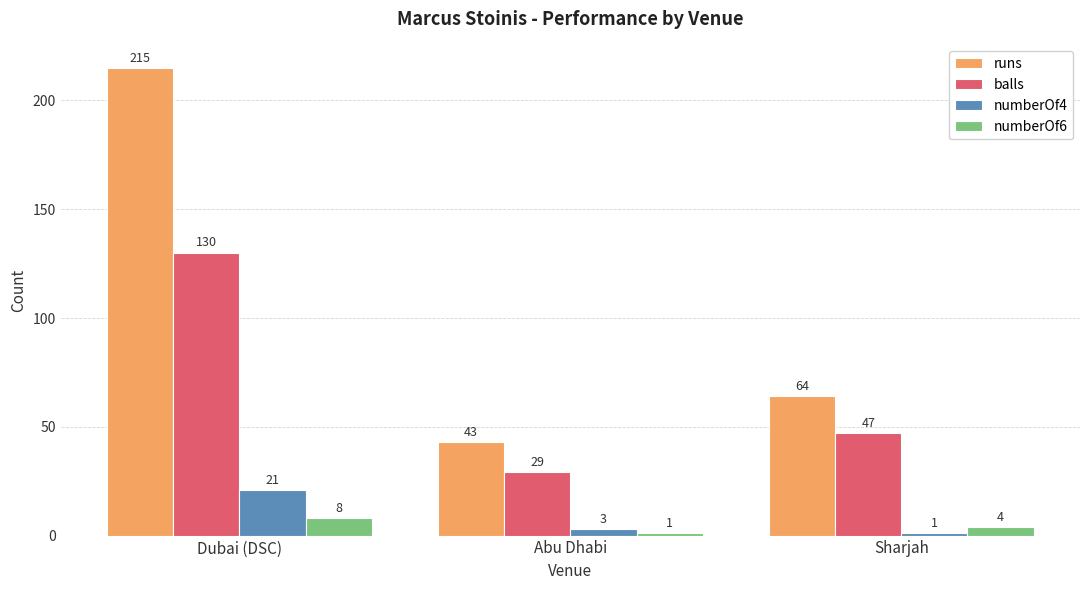

The value of numberOf4 at Sharjah is 1. True or false?

True